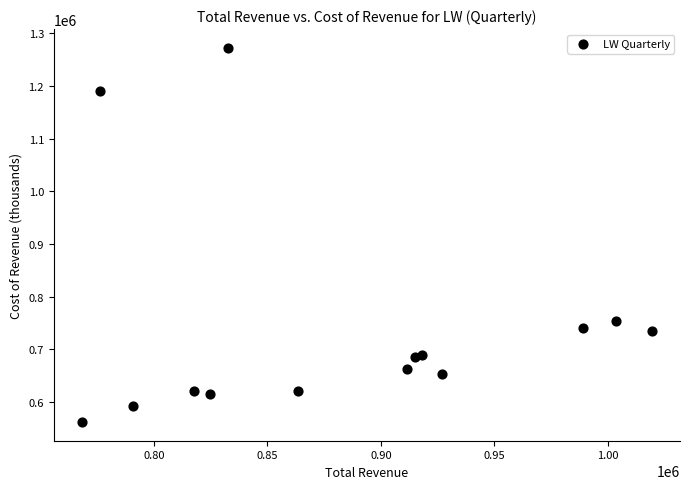

What is the range of X values (max minus min)?

250700